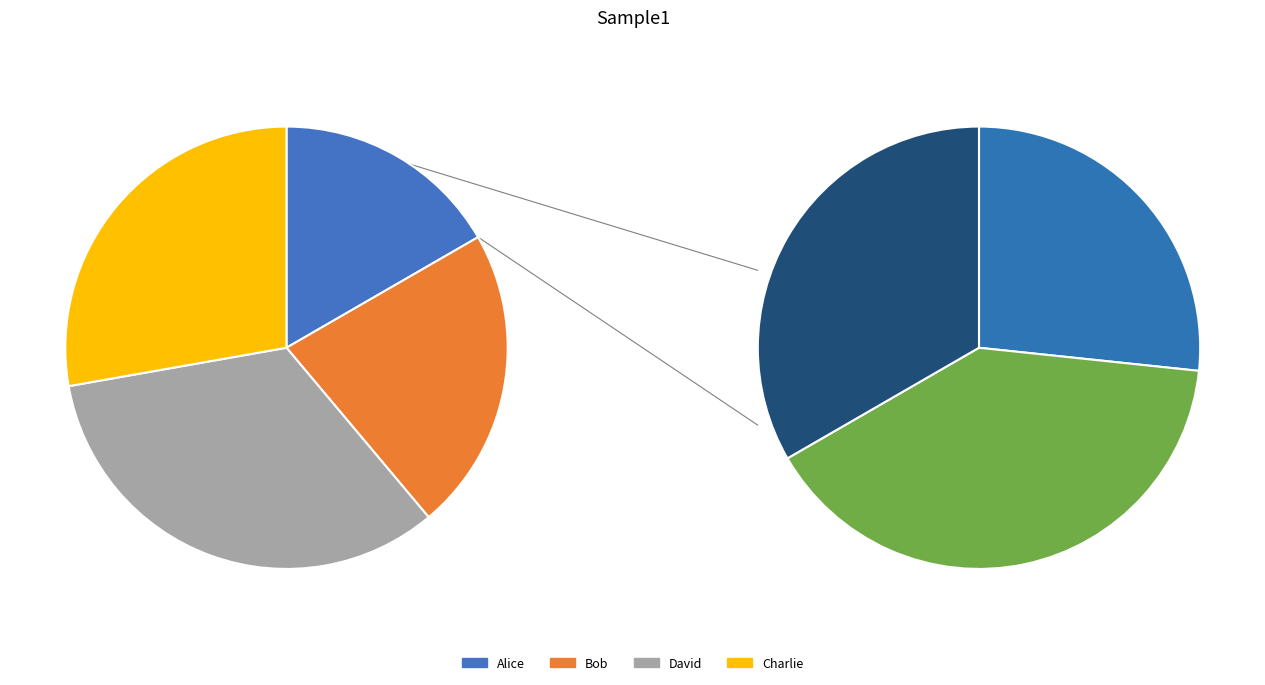

What percentage is the Charlie slice, to the nearest percent?

28%